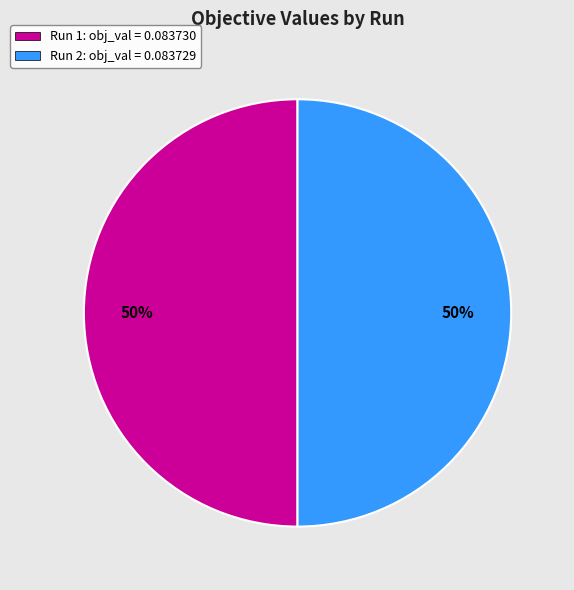

To the nearest percent, what is the average slice percentage?

50%